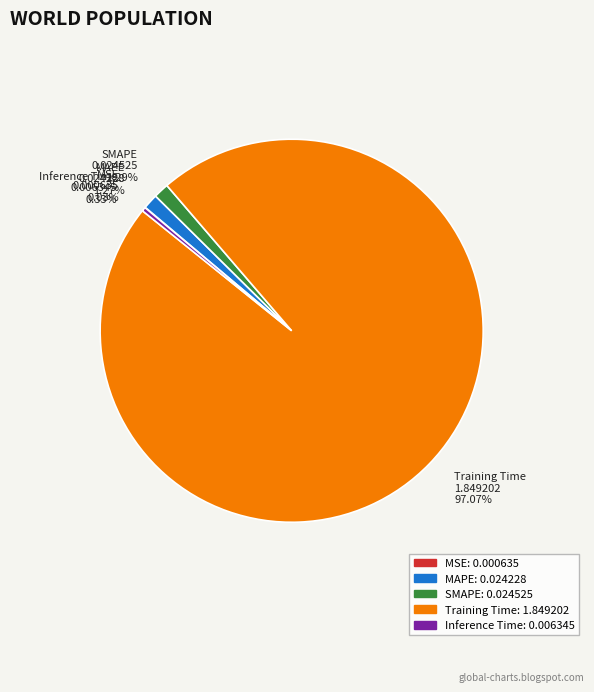

Which has a higher value, Inference Time or Training Time?

Training Time